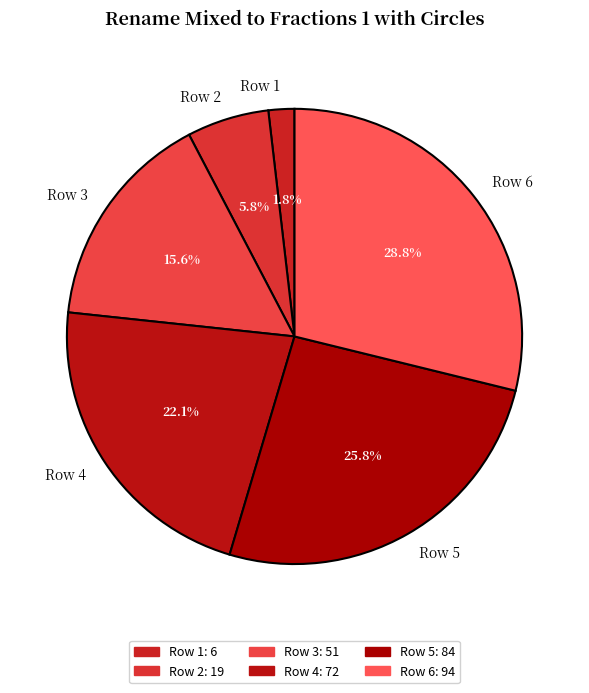

Count the number of slices in the pie.

6